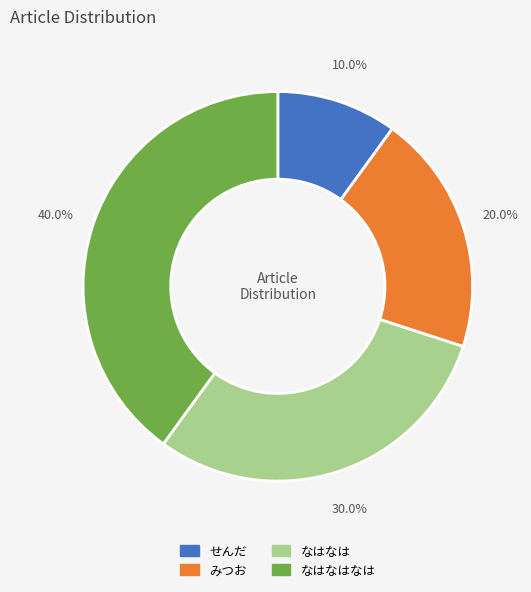

Is there any slice that represents more than half of the pie?

No